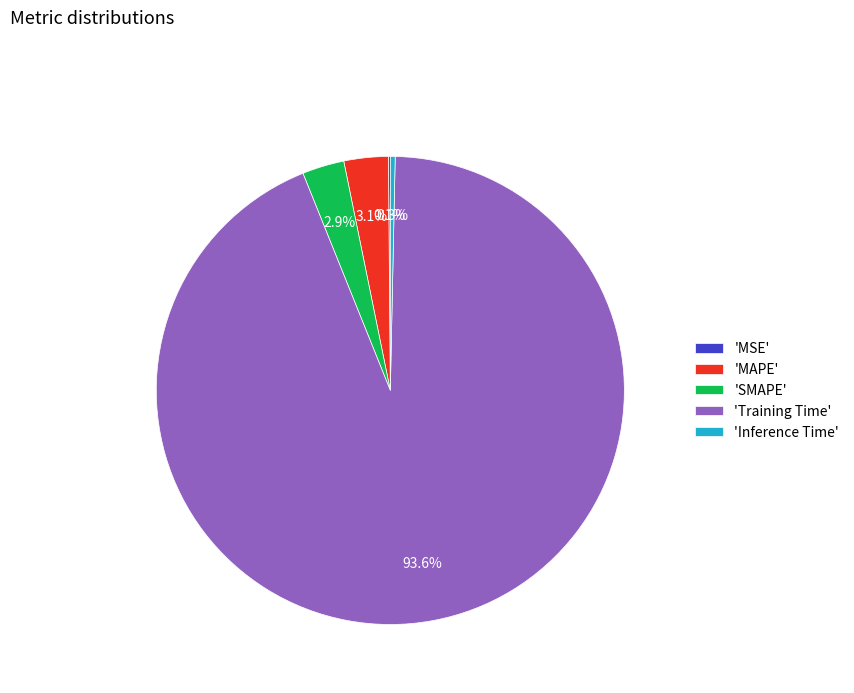

Combined, do 'SMAPE' and 'Training Time' account for over 50%?

Yes